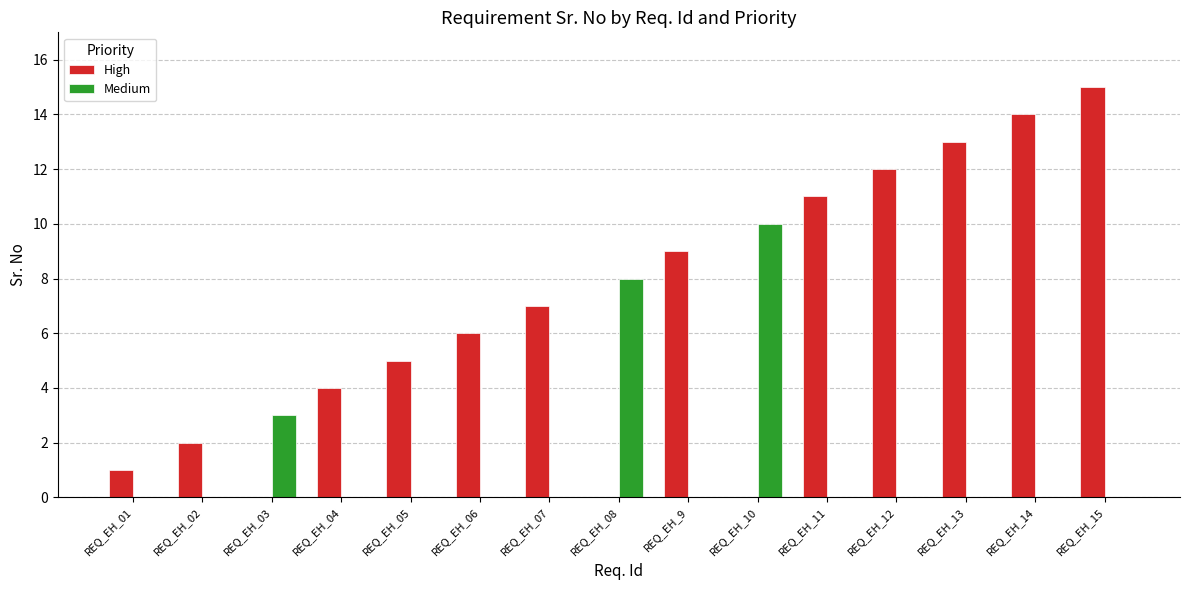

At which category is the sum across all series the highest?

REQ_EH_15